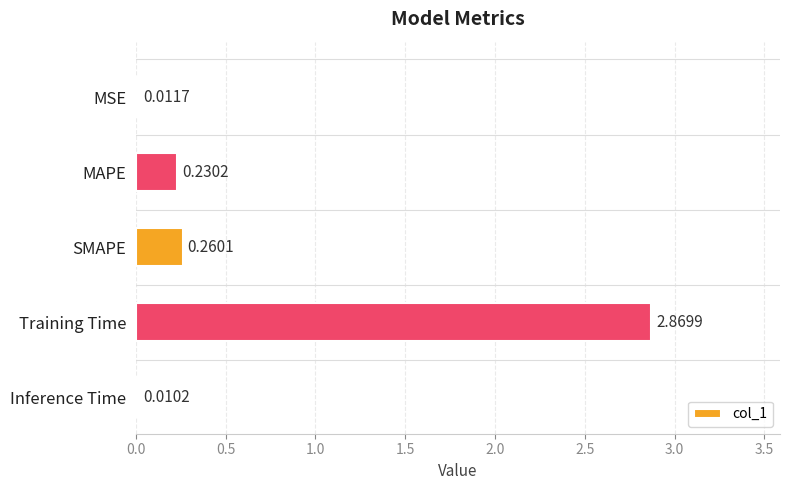

Where is the data nearest to the value 1?

SMAPE